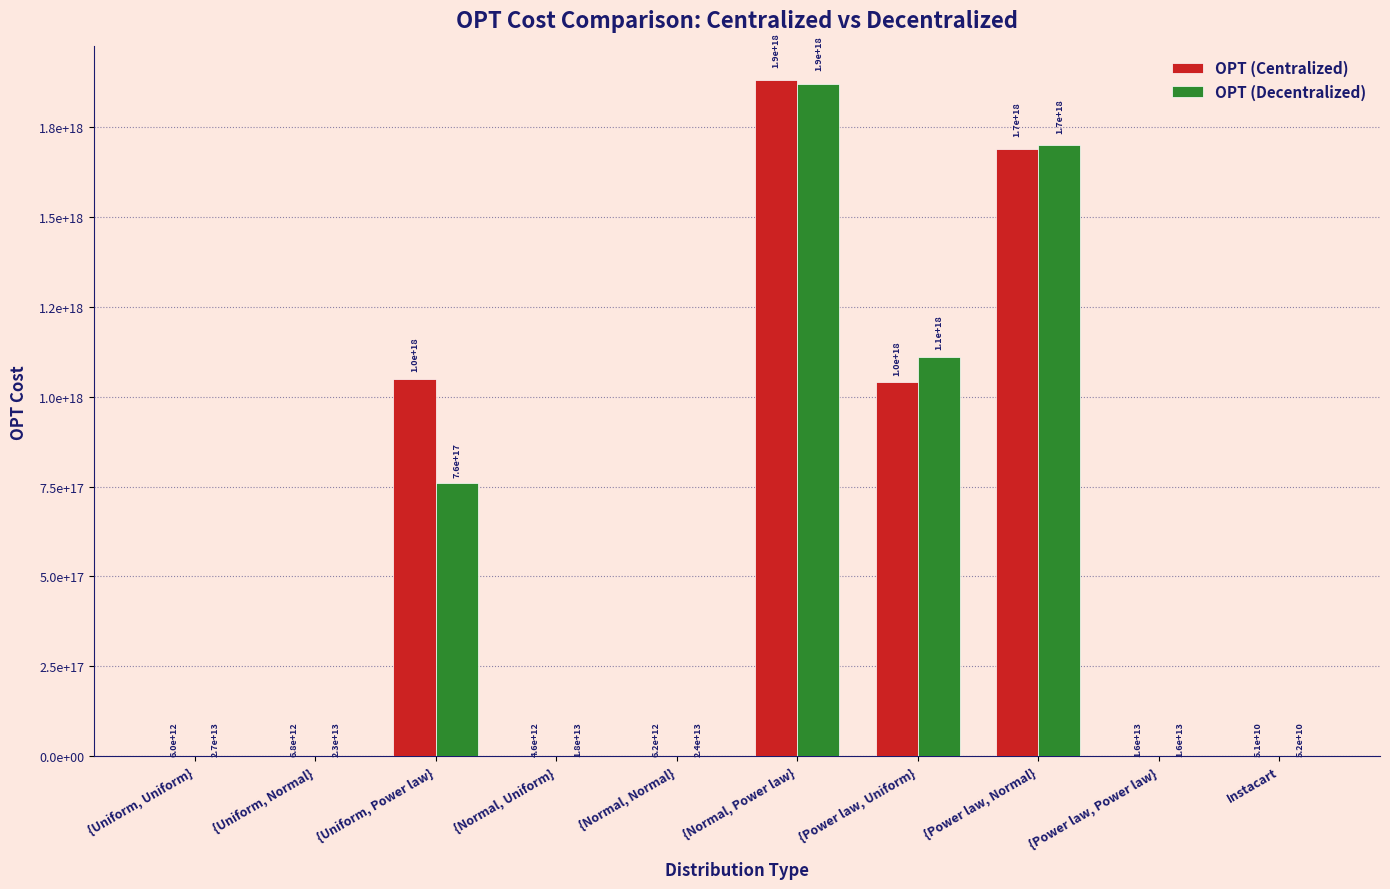

What is the label of the 5th bar from the left?

{Normal, Normal}